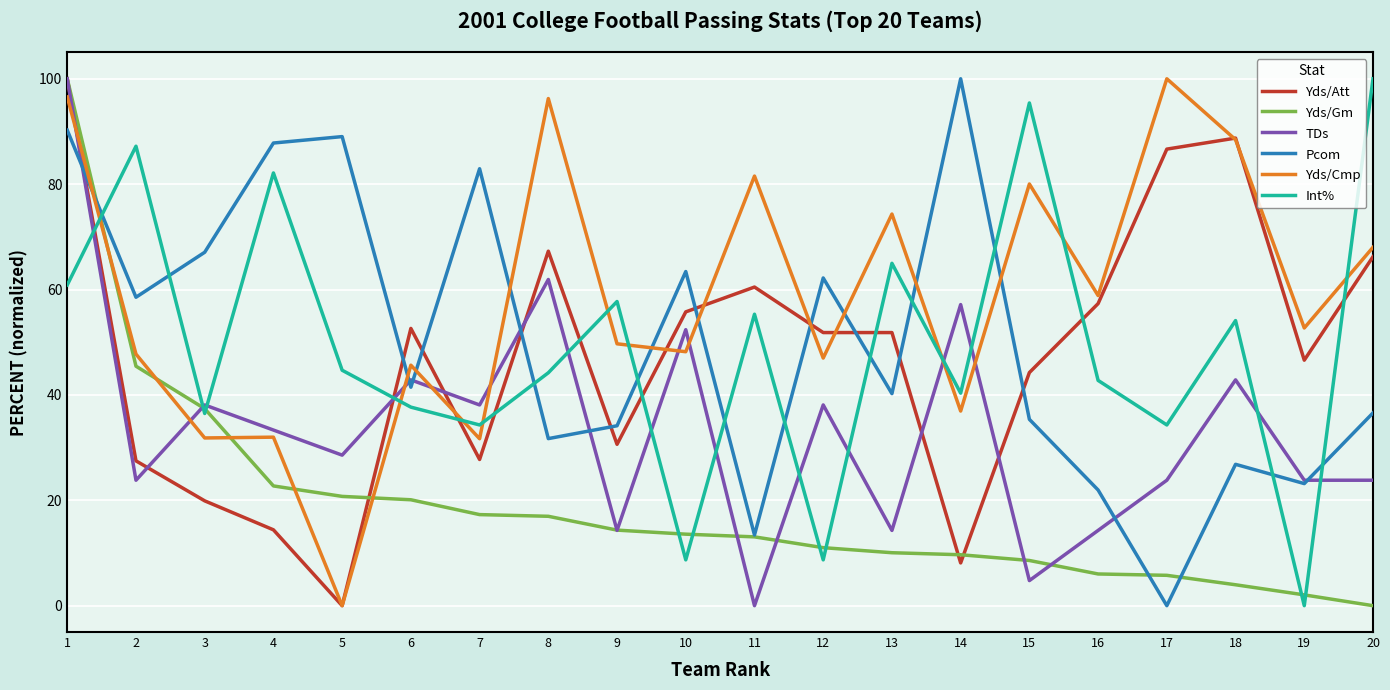

Between 5 and 8, which series saw the biggest shift?

Yds/Cmp